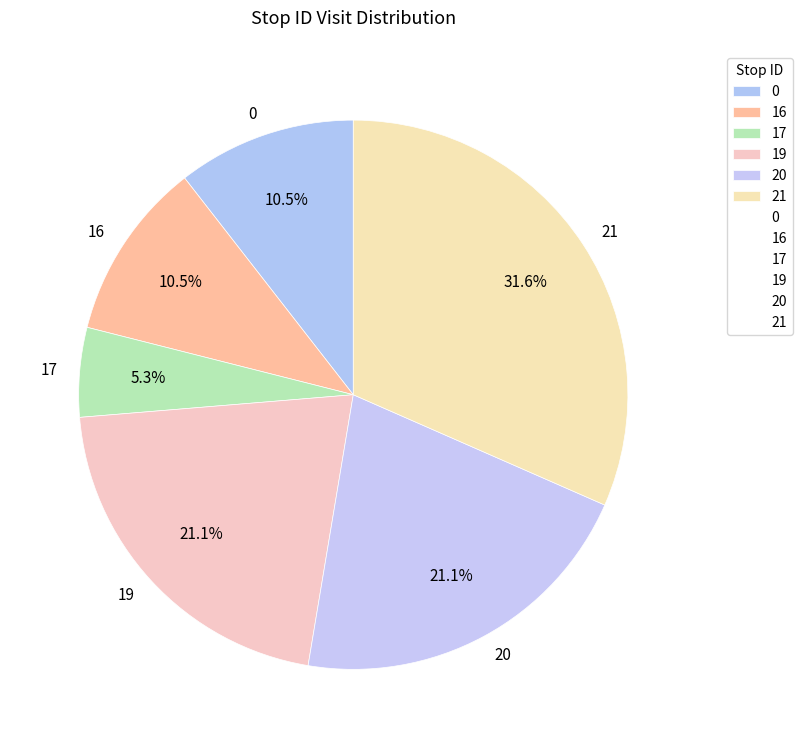

To the nearest percent, what is the difference between the largest and smallest slice percentages?

26%